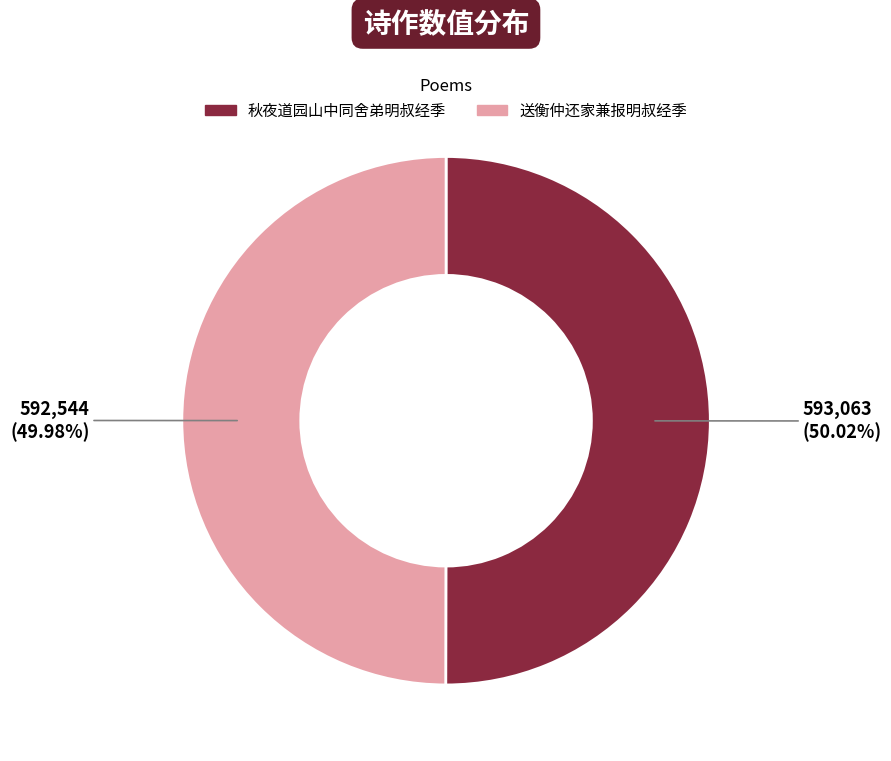

To the nearest percent, what is the average slice percentage?

50%